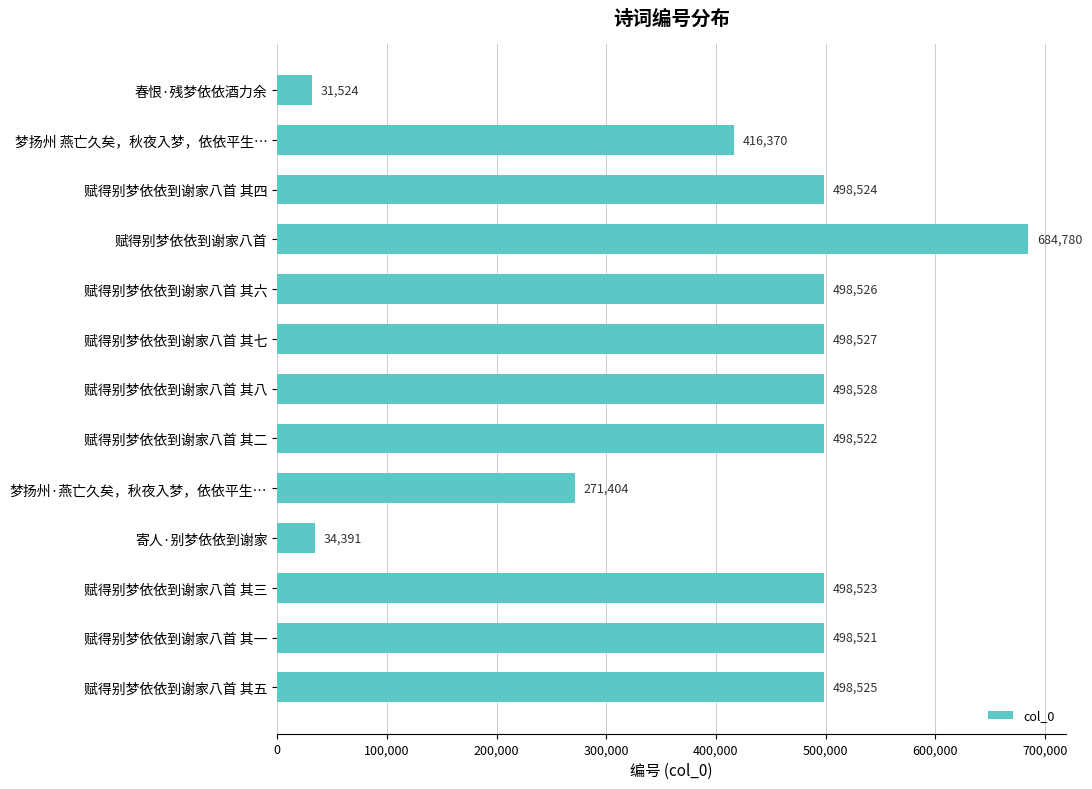

Reading top to bottom, transcribe all the data shown in this chart.

31524	416370	498524	684780	498526	498527	498528	498522	271404	34391	498523	498521	498525